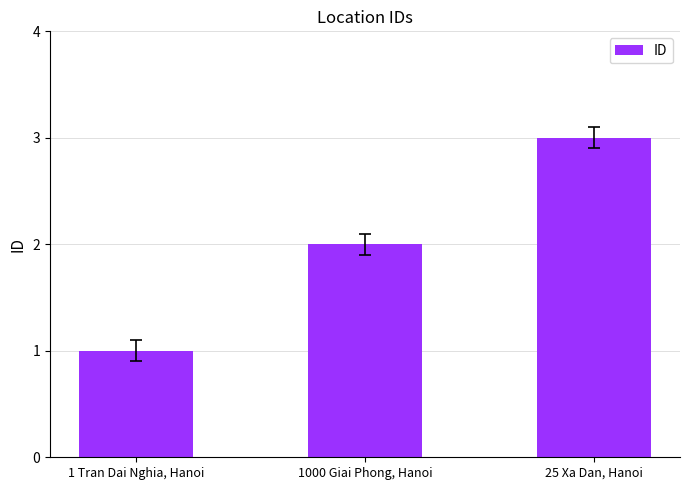

Reading right to left, list all the values displayed in this chart.

3	2	1